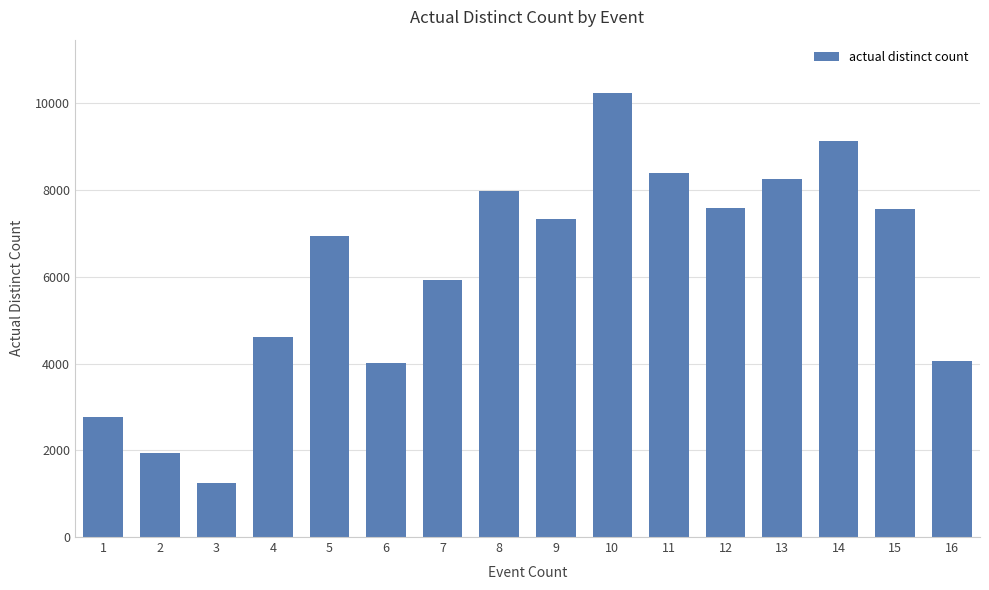

What is the sum of all values?

97940